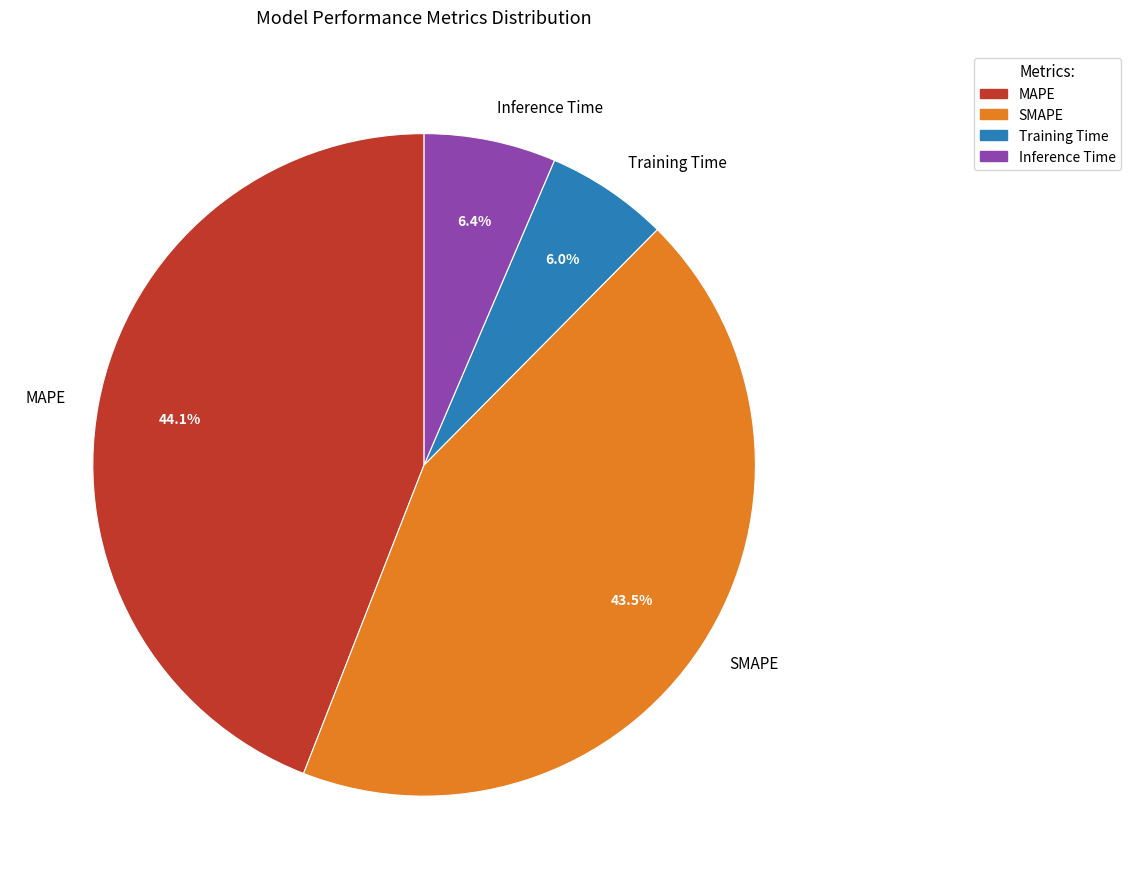

How many slices are in this pie chart?

4